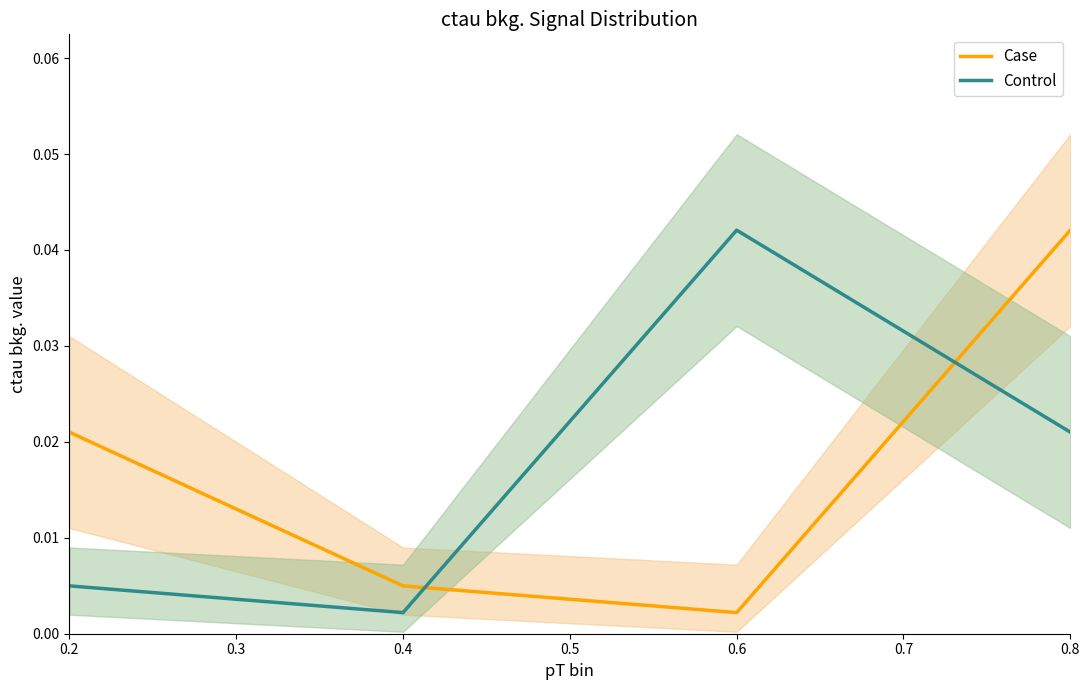

True or false: Case has a value of 0.0 at 0.2.

False